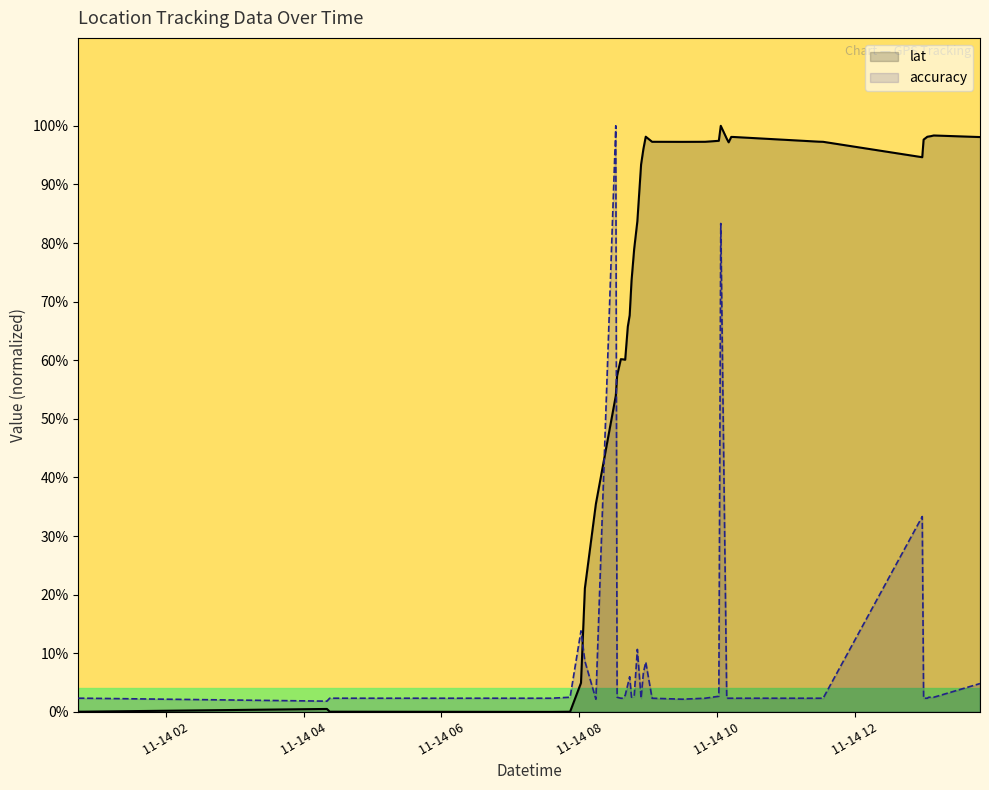

At which category does accuracy reach its first local peak?

2018-11-14 08:01:34